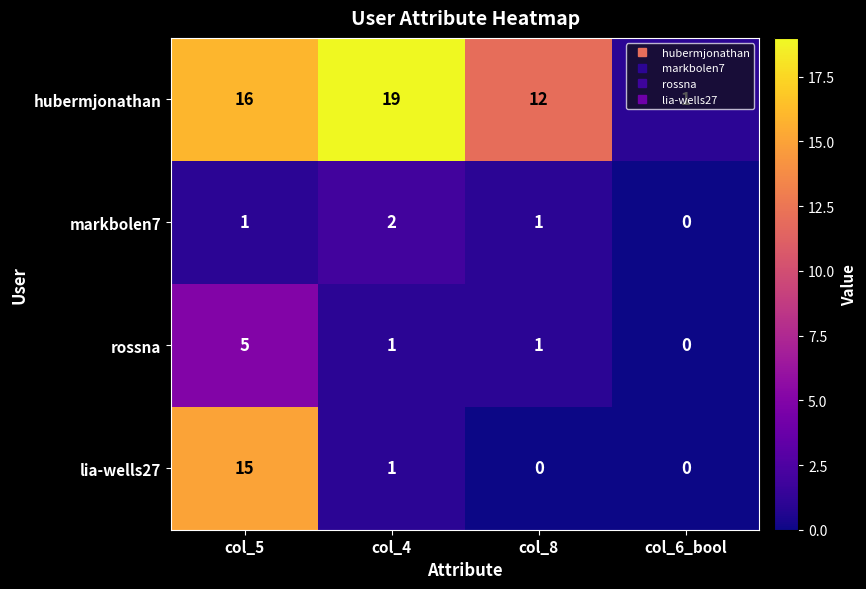

What is the difference between the highest and lowest values at col_5?

15